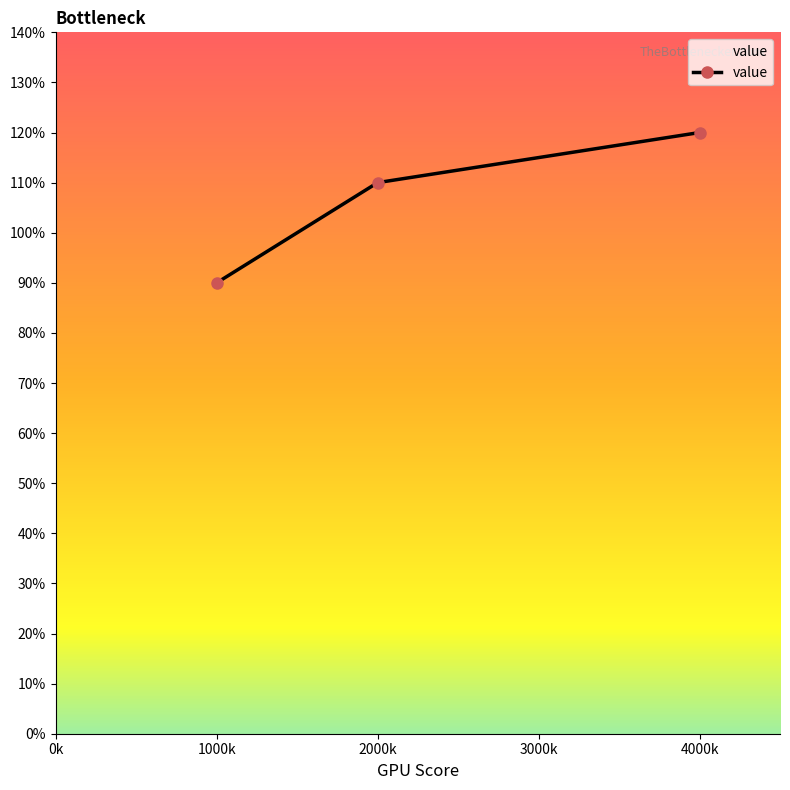

What is the minimum value shown in the chart?

0.9